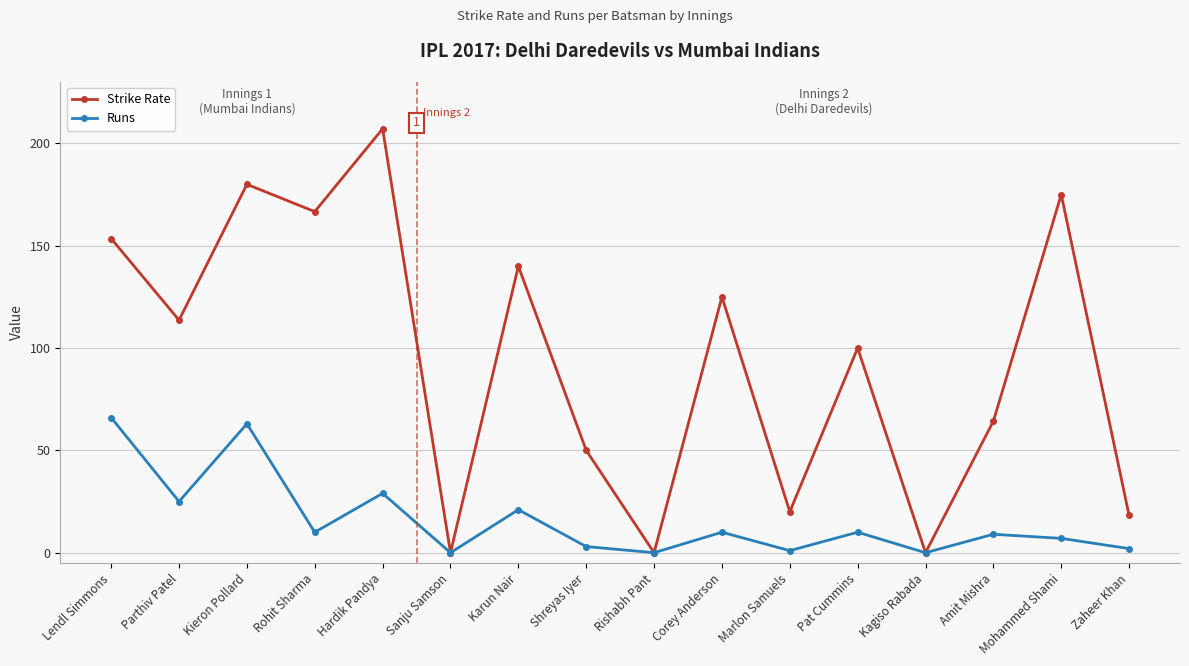

What is the highest value of the Strike Rate series?

207.1